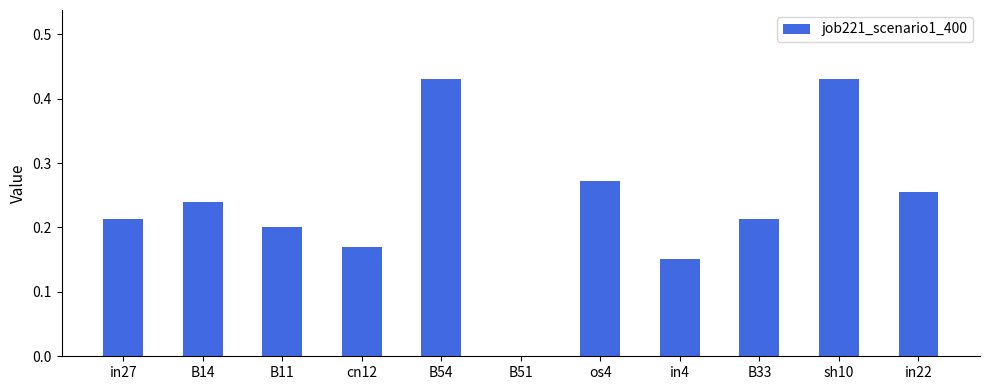

True or false: the data shows 0.3 at B51.

False